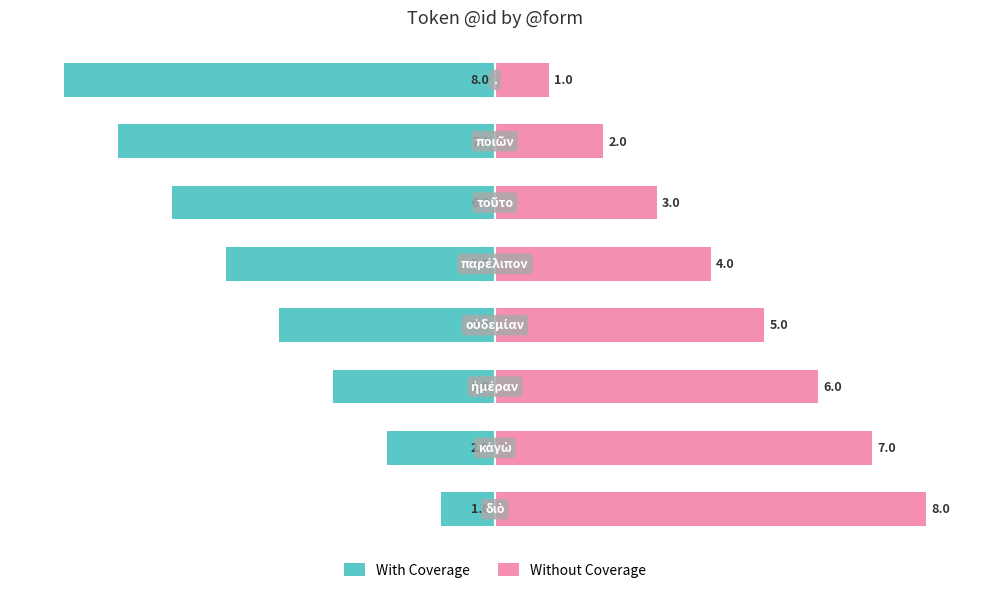

Is the value of Without Coverage at 7 greater than the value of With Coverage at 6?

Yes